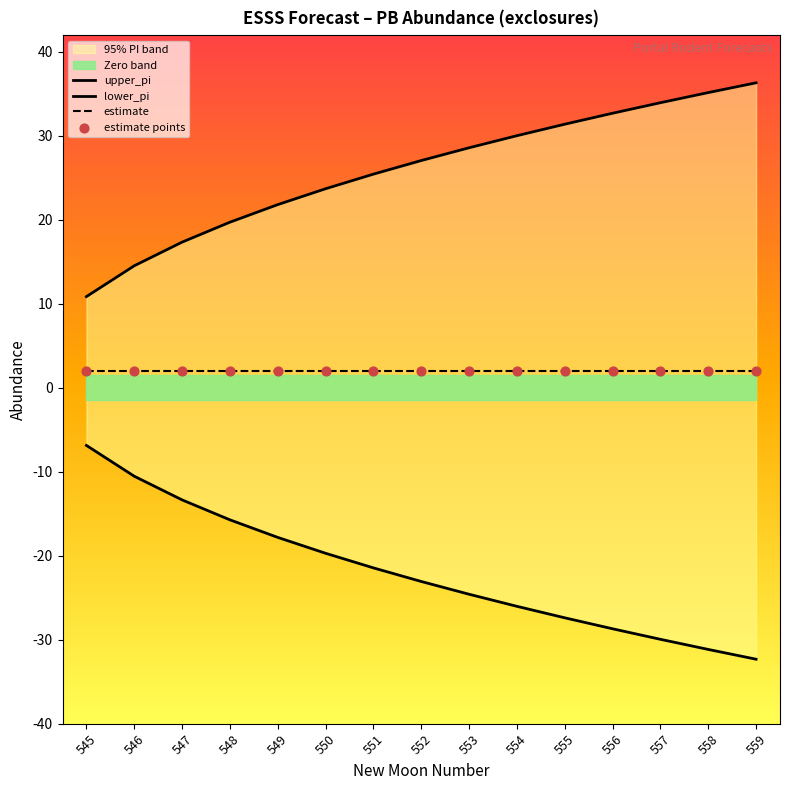

What are all the series names shown in the legend?

upper_pi, lower_pi, estimate, estimate points